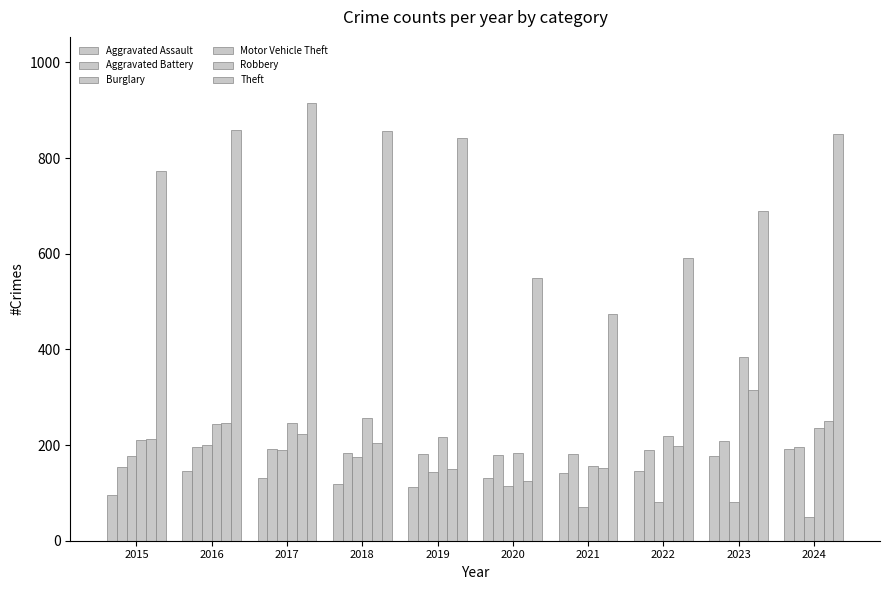

Are the bars horizontal?

No